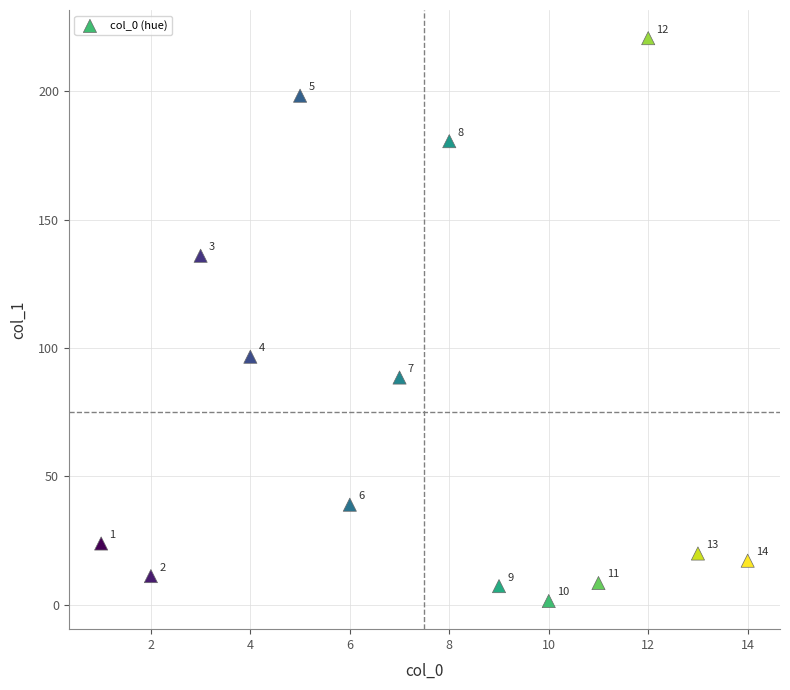

What Y value in the scatter plot is closest to 111?

96.6